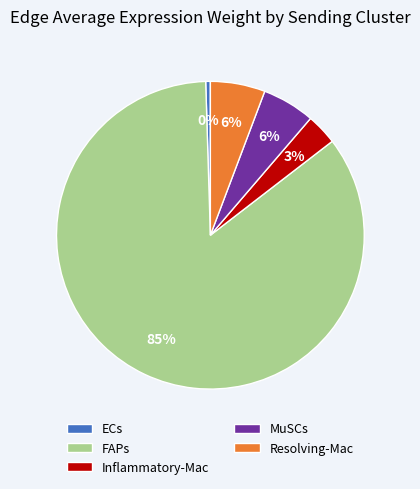

Is ECs the majority of the pie?

No